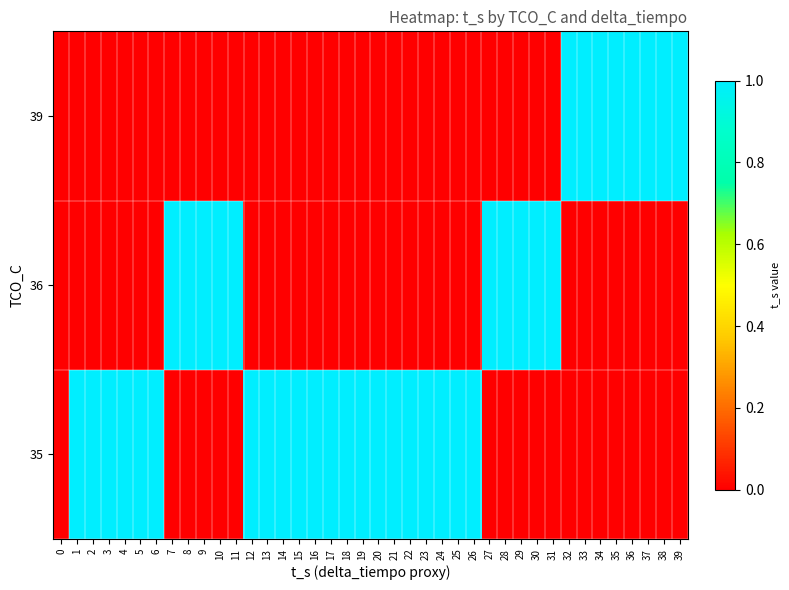

Reading left to right, extract all data points from this chart.

35: 0=0	1=1	2=1	3=1	4=1	5=1	6=1	7=0	8=0	9=0	10=0	11=0	12=1	13=1	14=1	15=1	16=1	17=1	18=1	19=1	20=1	21=1	22=1	23=1	24=1	25=1	26=1	27=0	28=0	29=0	30=0	31=0	32=0	33=0	34=0	35=0	36=0	37=0	38=0	39=0
36: 0=0	1=0	2=0	3=0	4=0	5=0	6=0	7=1	8=1	9=1	10=1	11=1	12=0	13=0	14=0	15=0	16=0	17=0	18=0	19=0	20=0	21=0	22=0	23=0	24=0	25=0	26=0	27=1	28=1	29=1	30=1	31=1	32=0	33=0	34=0	35=0	36=0	37=0	38=0	39=0
39: 0=0	1=0	2=0	3=0	4=0	5=0	6=0	7=0	8=0	9=0	10=0	11=0	12=0	13=0	14=0	15=0	16=0	17=0	18=0	19=0	20=0	21=0	22=0	23=0	24=0	25=0	26=0	27=0	28=0	29=0	30=0	31=0	32=1	33=1	34=1	35=1	36=1	37=1	38=1	39=1